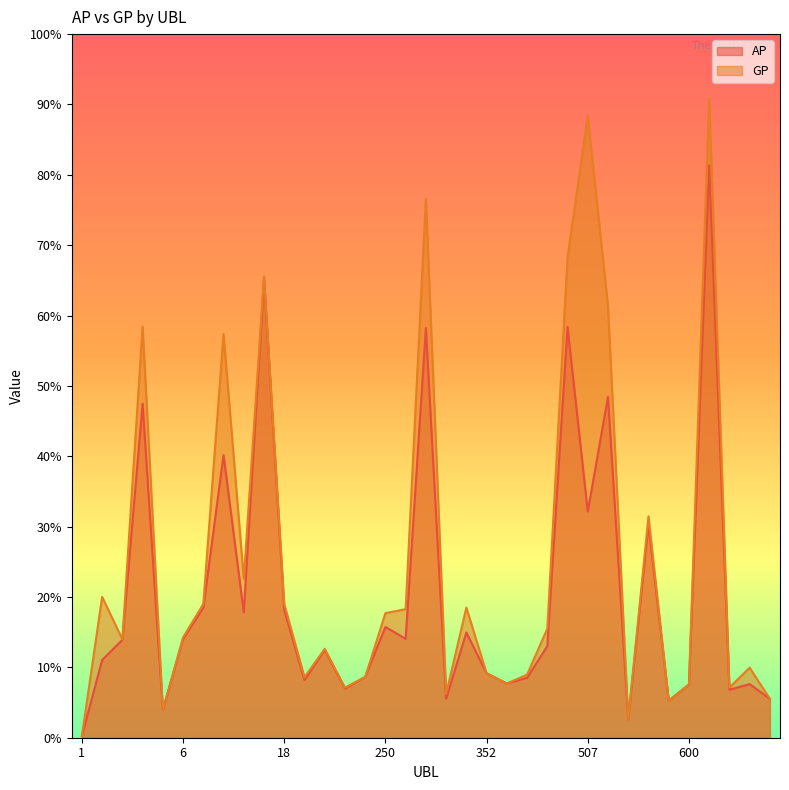

Where is AP nearest to the value 290539?

9